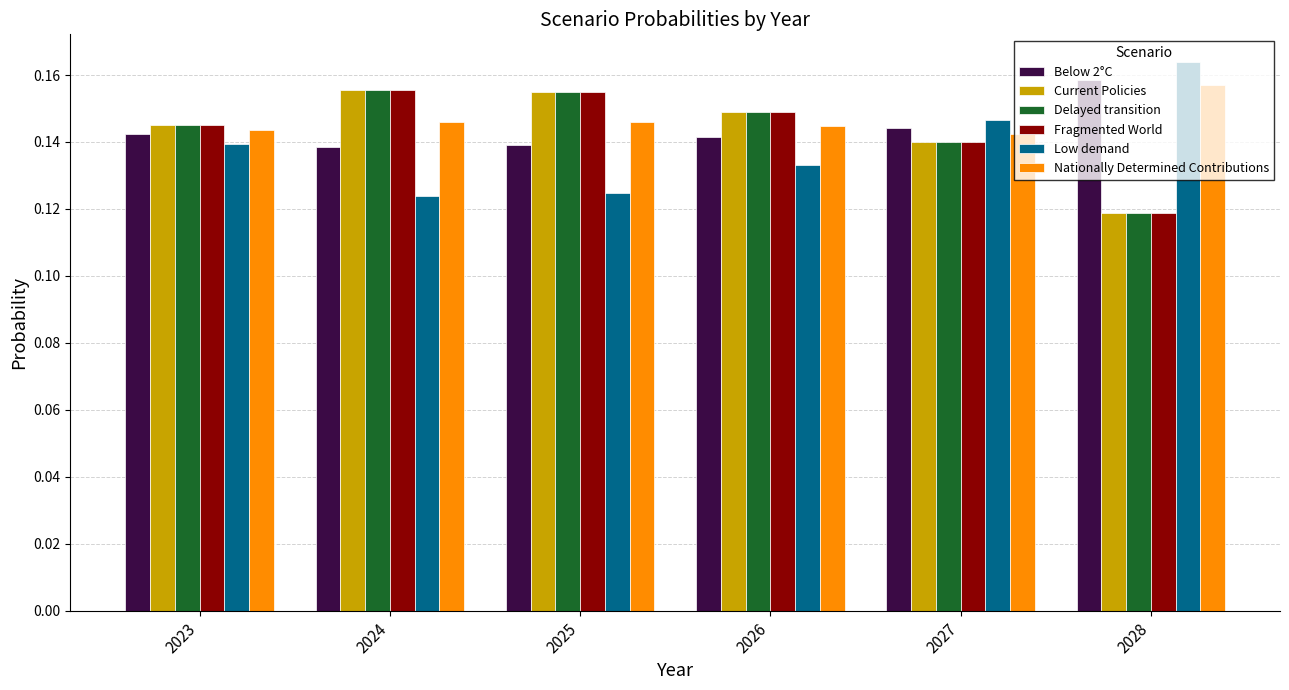

Is it true that Current Policies equals 0.2 at 2026?

False